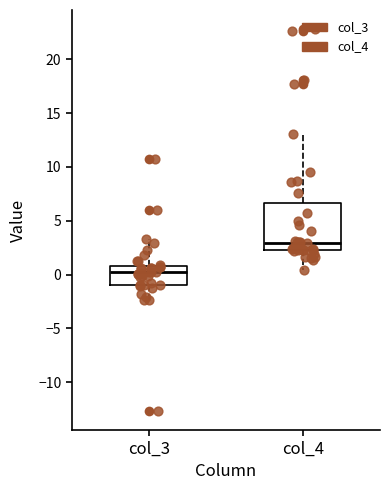

Reading left to right, transcribe this box plot: for each box, give where its median line is, the range the box spans, and where its two whiskers end, as read against the y-axis. The values are not printed on the chart, so give them approximately, as read against the axis.

col_3: median 0.0, box -1.0 to 1.0, whiskers -2.5 to 3.5
col_4: median 3.0, box 2.0 to 6.5, whiskers 0.5 to 13.0